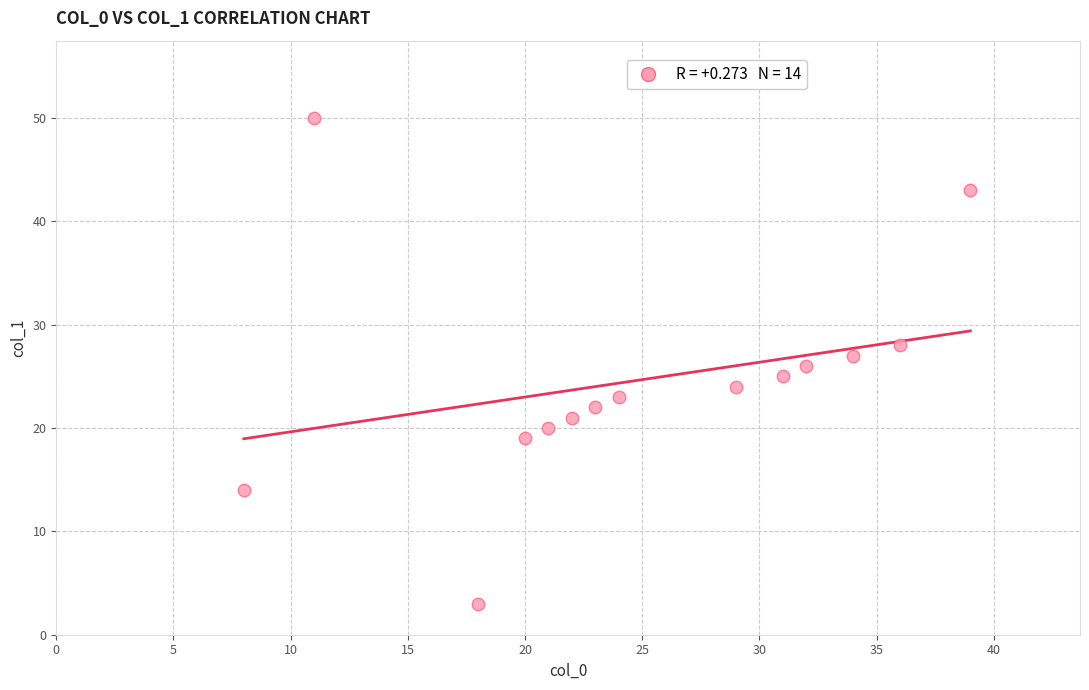

What is the range of Y values (max minus min)?

47